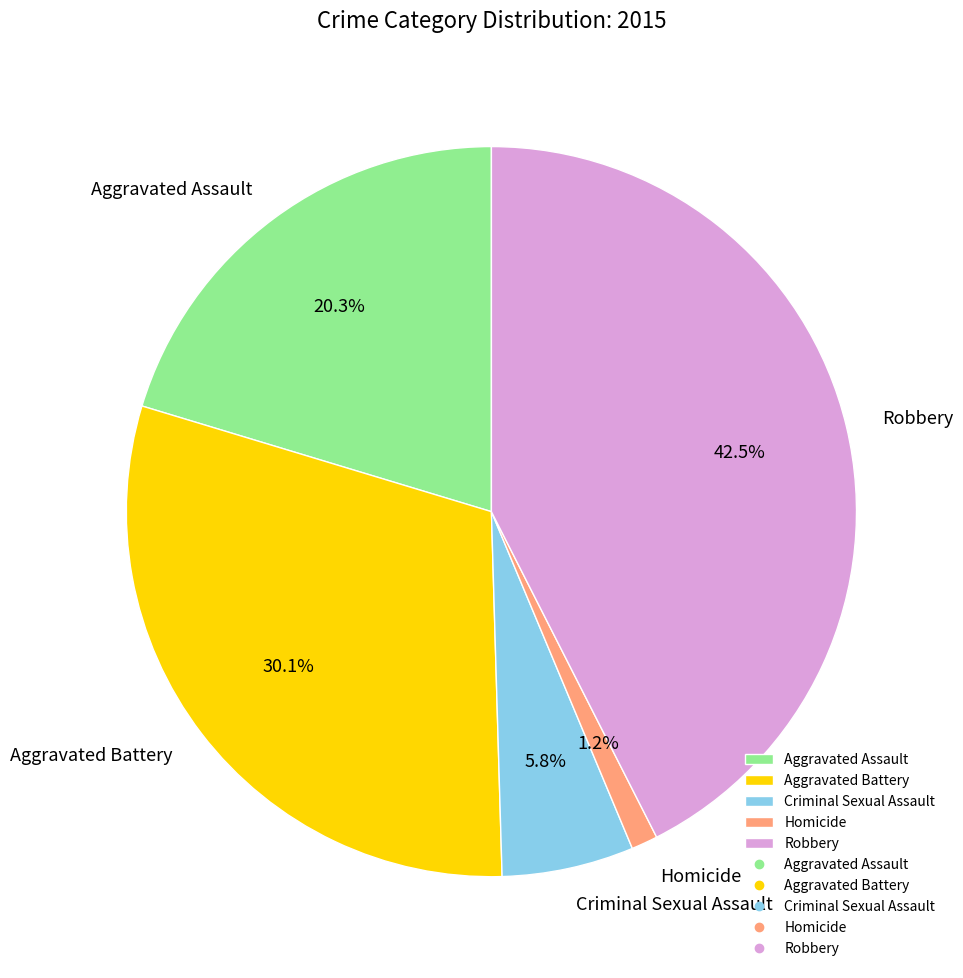

Count the number of slices in the pie.

5